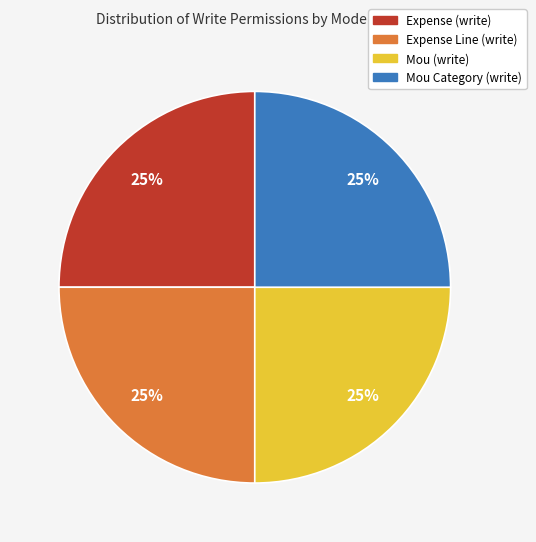

To the nearest percent, what is the average slice percentage?

25%